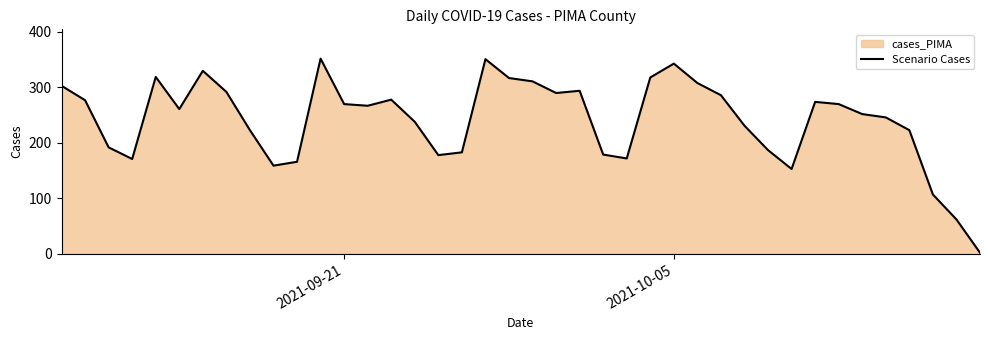

What is the maximum value shown in the chart?

352